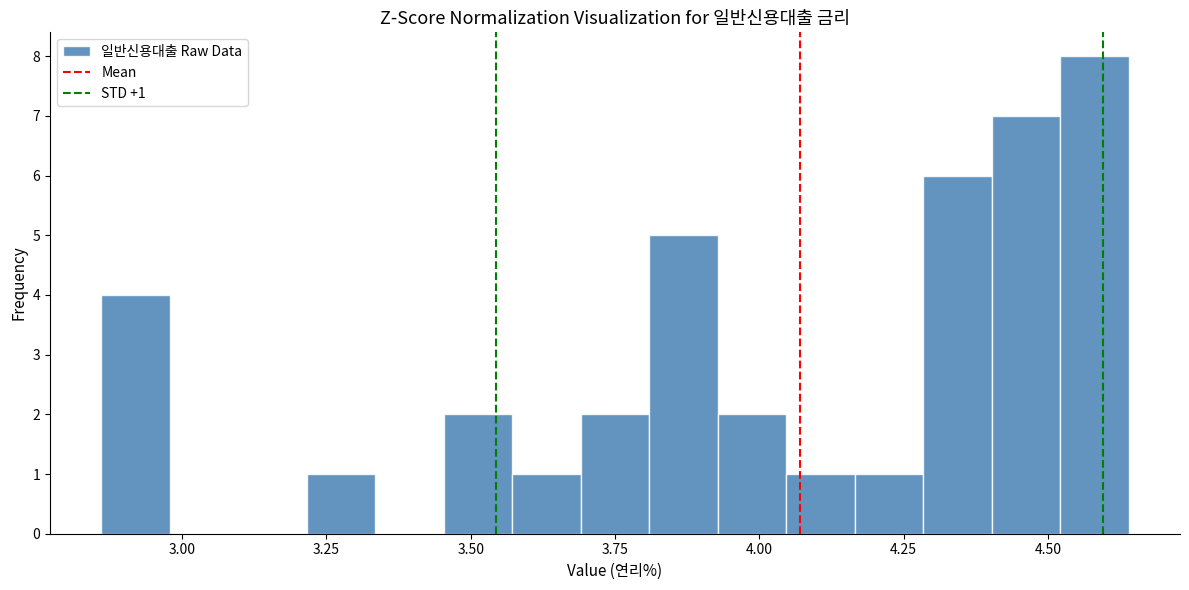

Read against the x-axis, roughly where is the centre of the tallest bar?

4.60